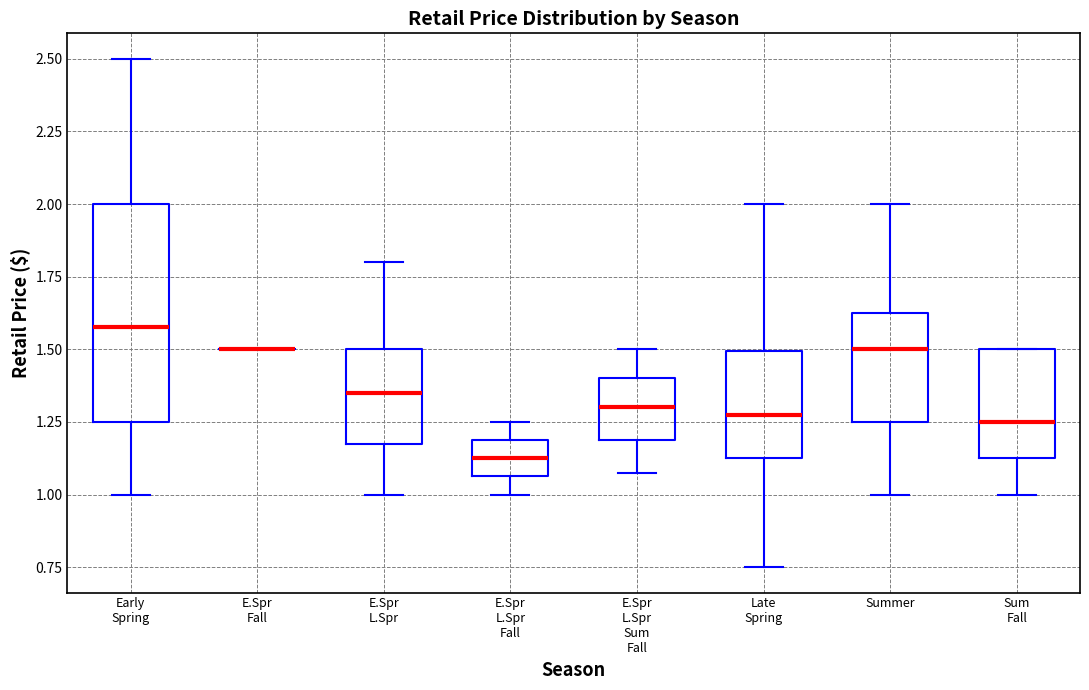

Where does the lower whisker of the box for Late Spring end on the y-axis? The values are not printed on the chart, so give them approximately, as read against the axis.

0.75